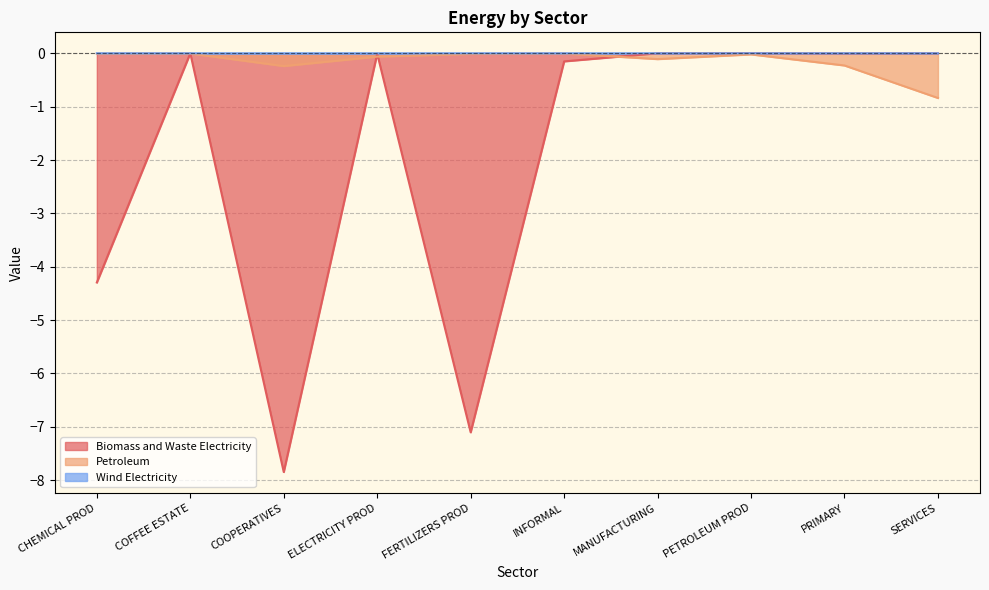

What is the label of the 4th point from the left?

ELECTRICITY PROD